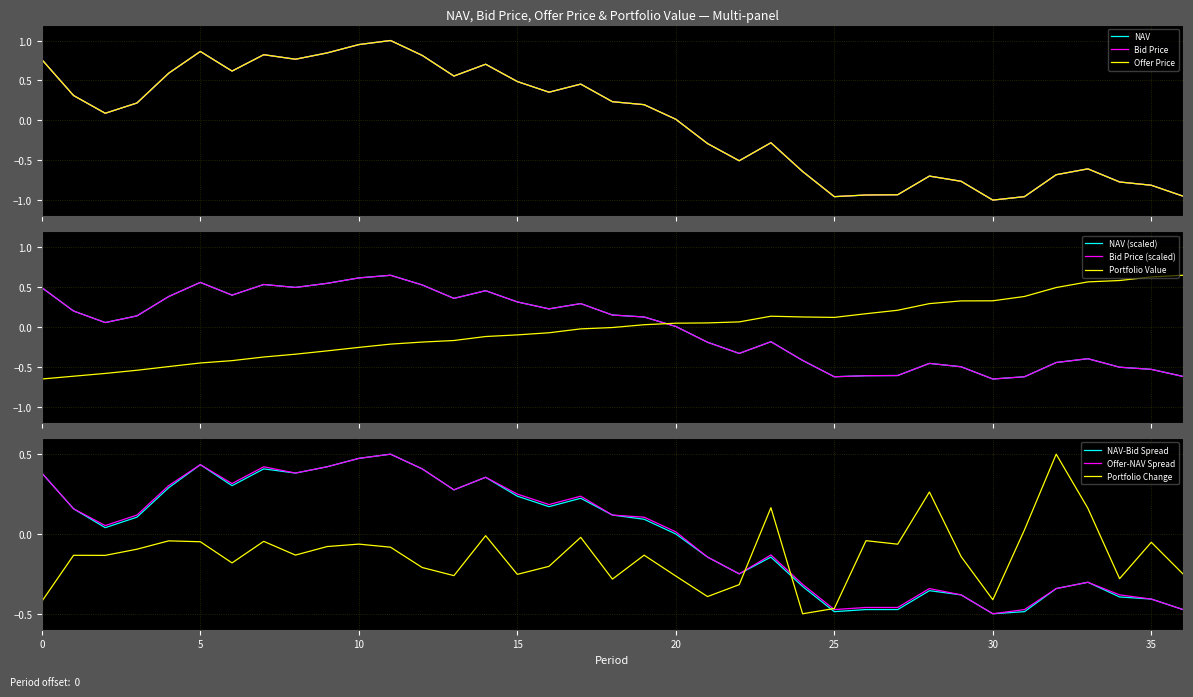

What is the value of the NAV point at the 34th from the left?

-0.4